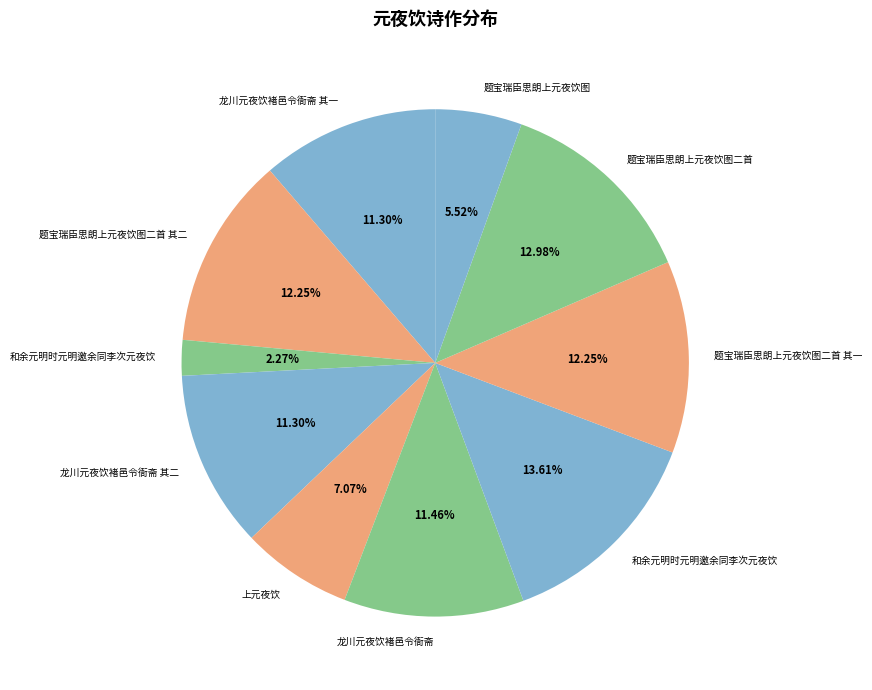

Does any single category account for the majority?

No